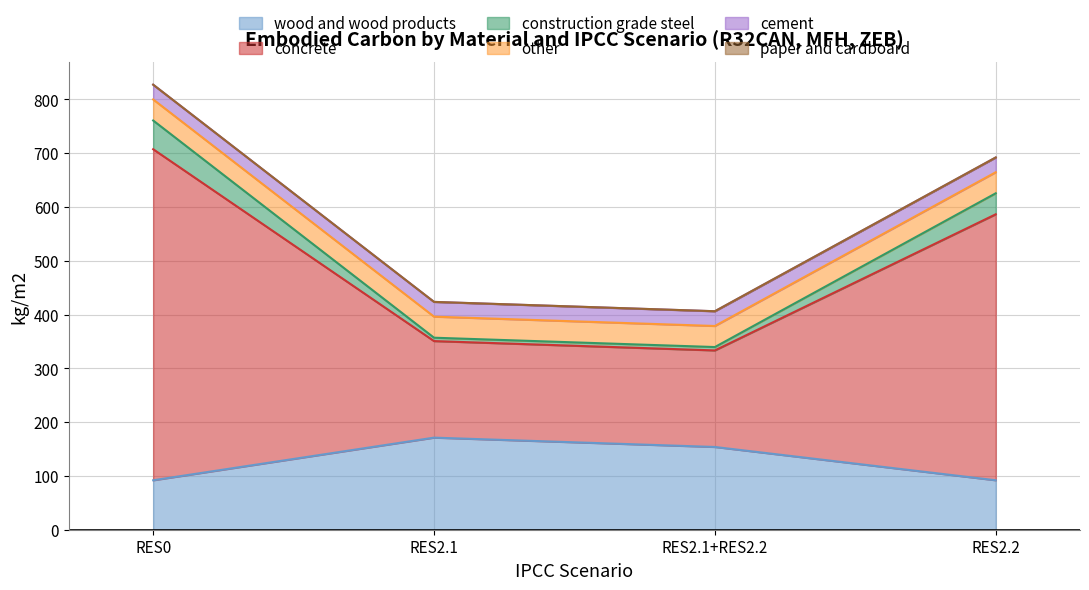

What is the highest value of the wood and wood products series?

171.2